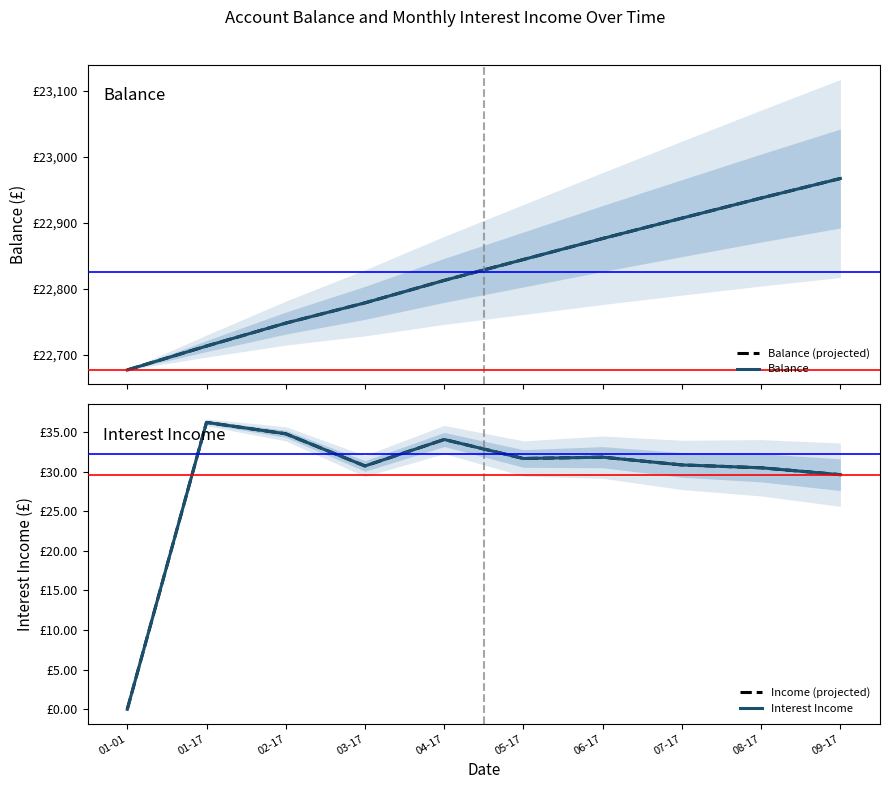

True or false: Interest Income and Balance intersect in this chart.

False